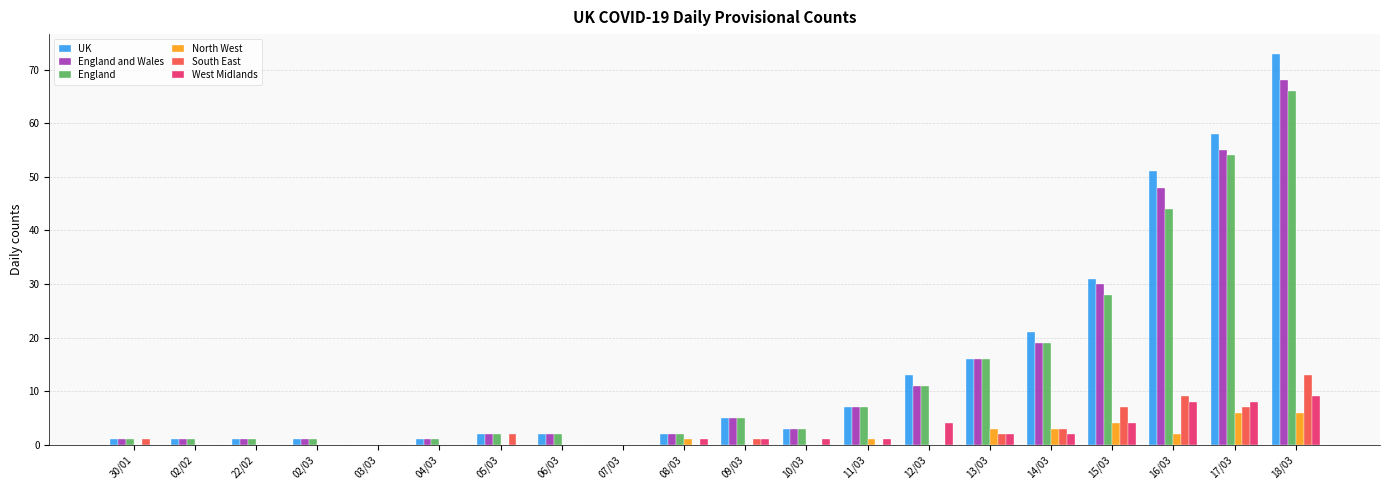

Where is England and Wales nearest to the value 34?

15/03